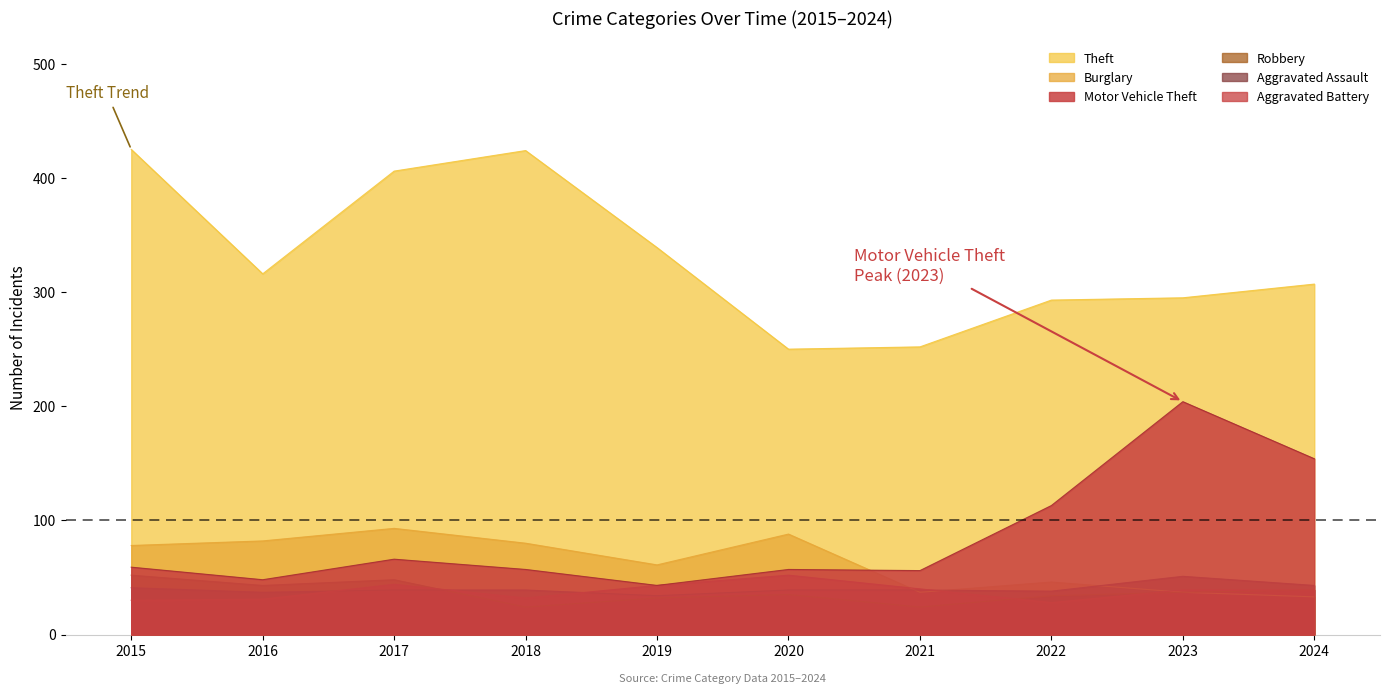

What is the approximate value of Robbery at 2023, to the nearest 10?

40